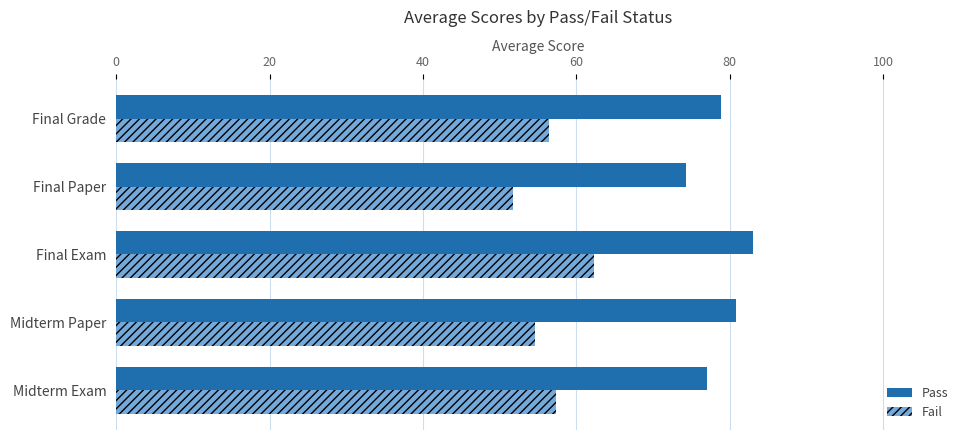

What is the difference between the maximum and minimum values in the Fail series?

10.6